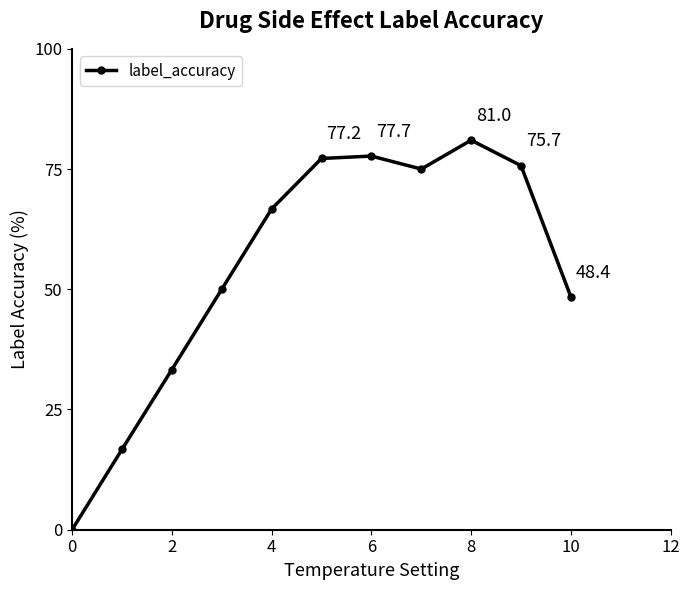

How many data points are above 66?

6